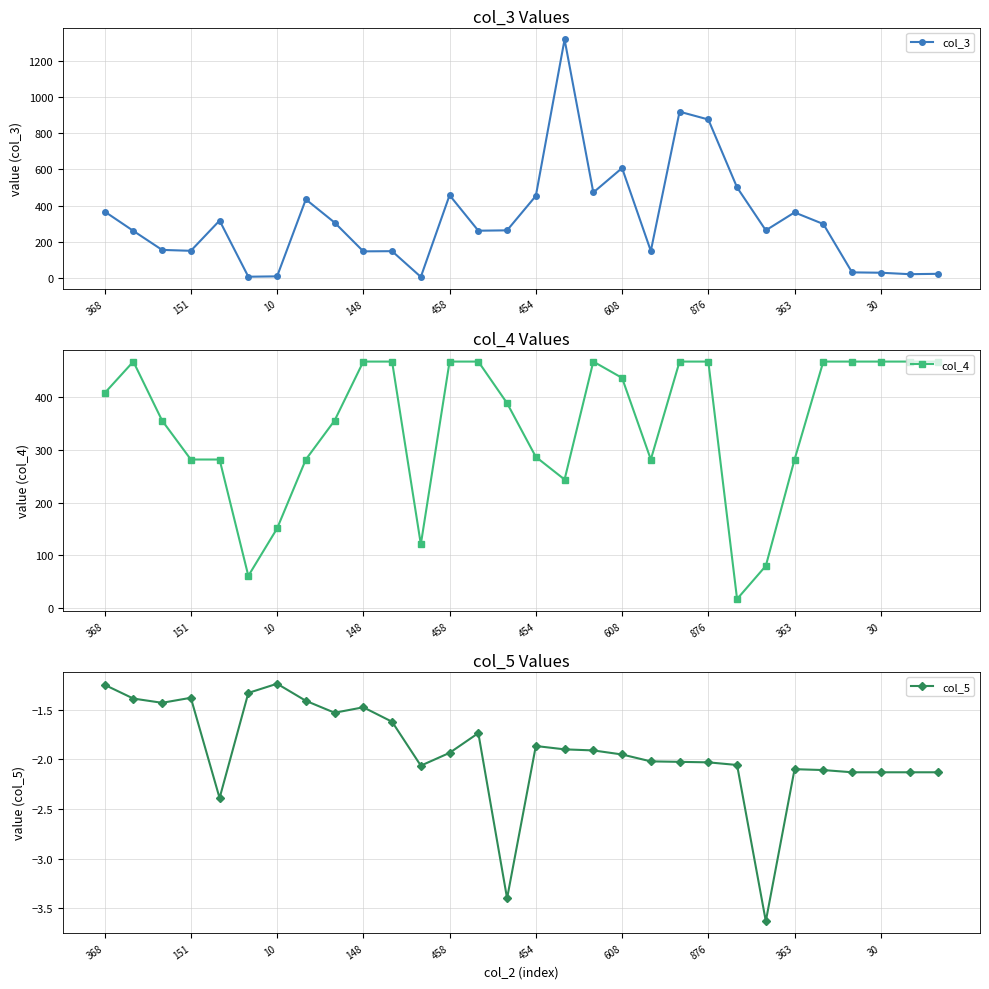

True or false: col_3 has a value of 30 at 30.

True